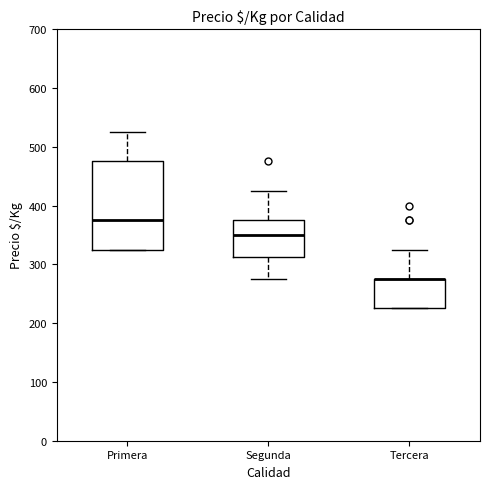

Comparing the boxes themselves (not the whiskers), which one is the tallest?

Primera